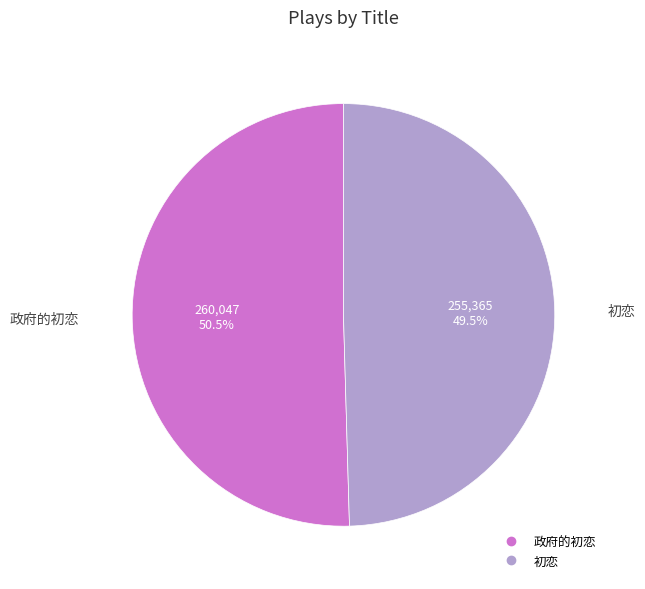

Does 初恋 represent more than half of the total?

No